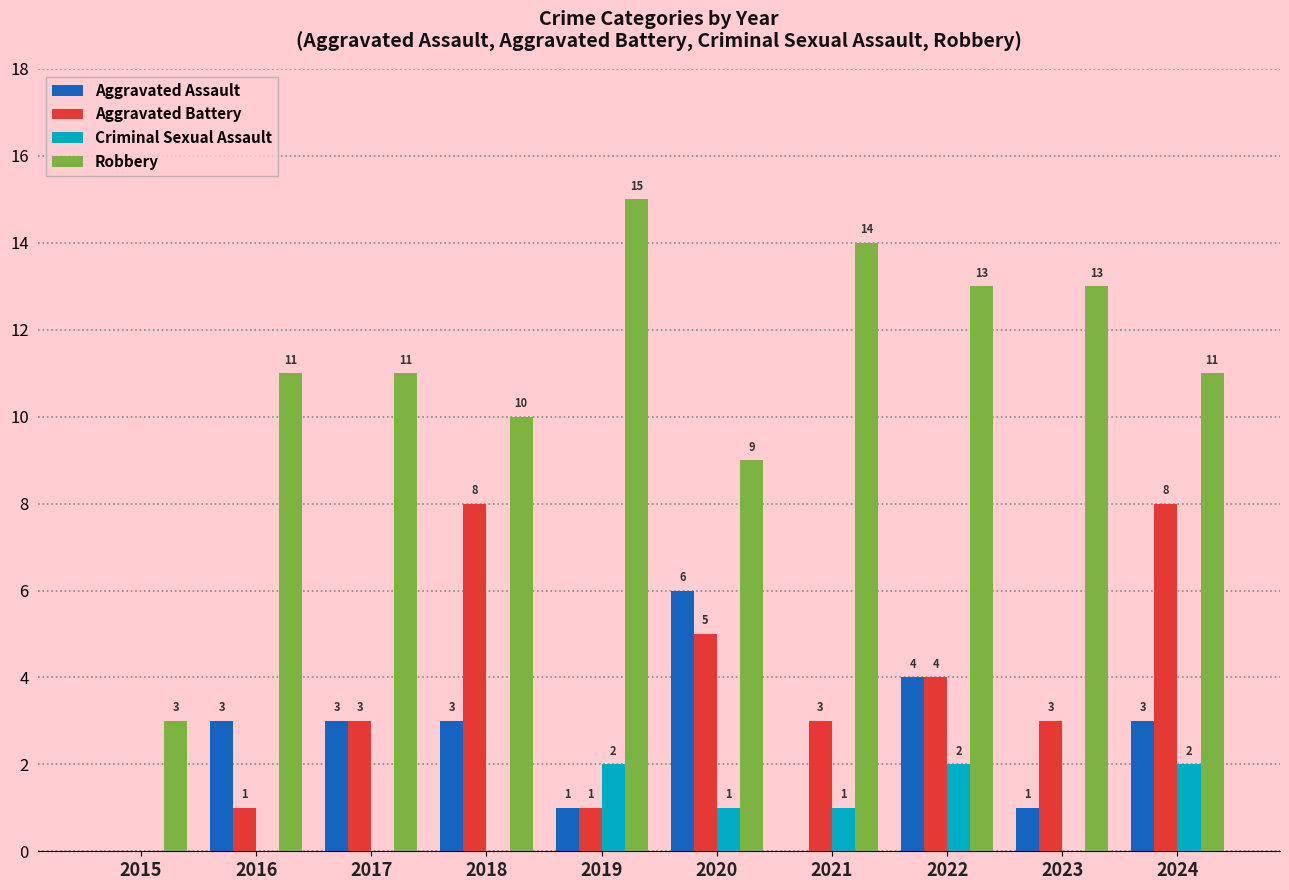

What is the total value across all series at 2023?

17